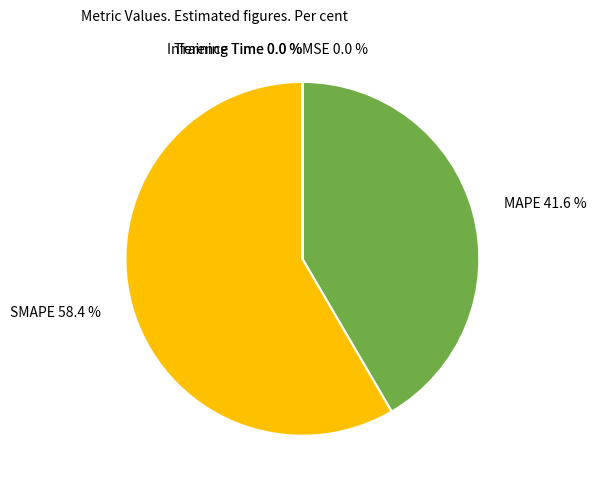

To the nearest percent, what is the difference between the largest and smallest slice percentages?

58%